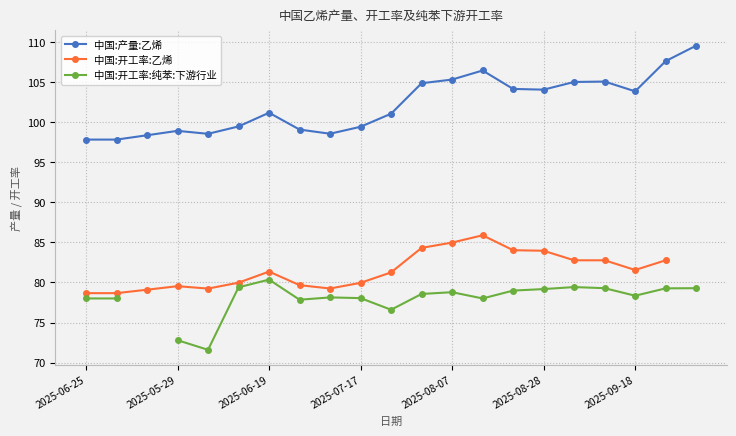

True or false: 中国:开工率:纯苯:下游行业 and 中国:开工率:乙烯 cross at least once.

False